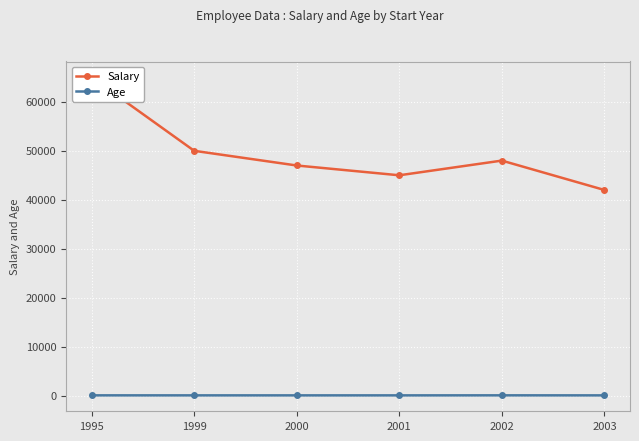

The Age series shows 35 at 1995. True or false?

True